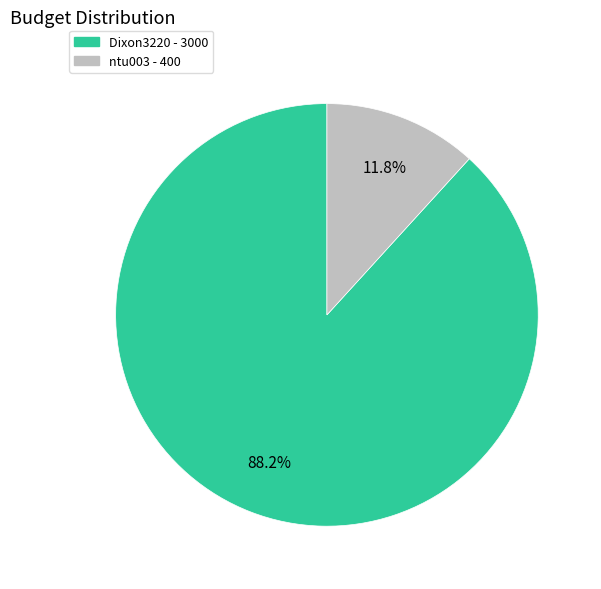

True or false: ntu003 accounts for 12% of the total.

True